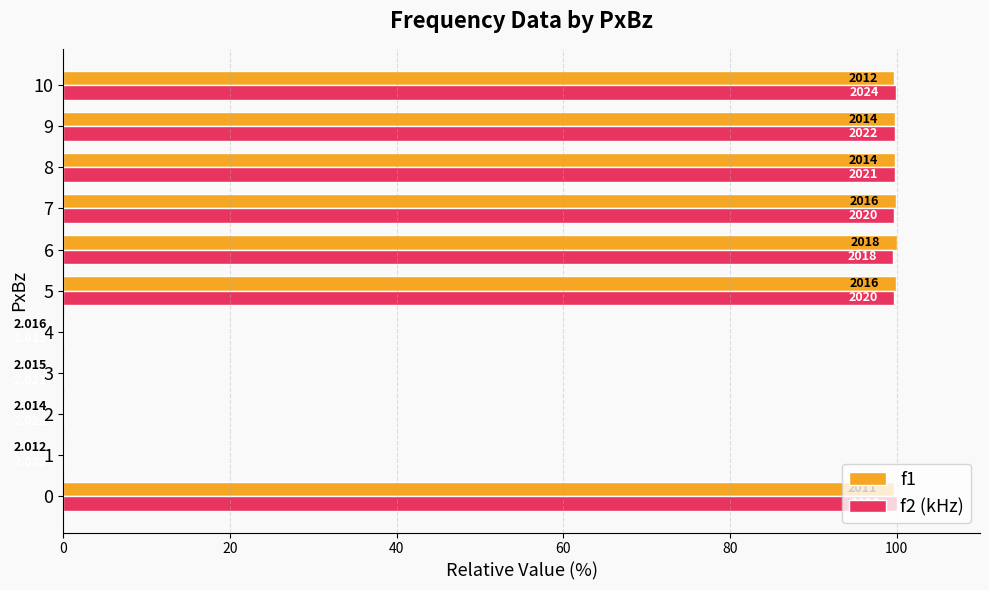

What is the smallest value displayed?

0.1